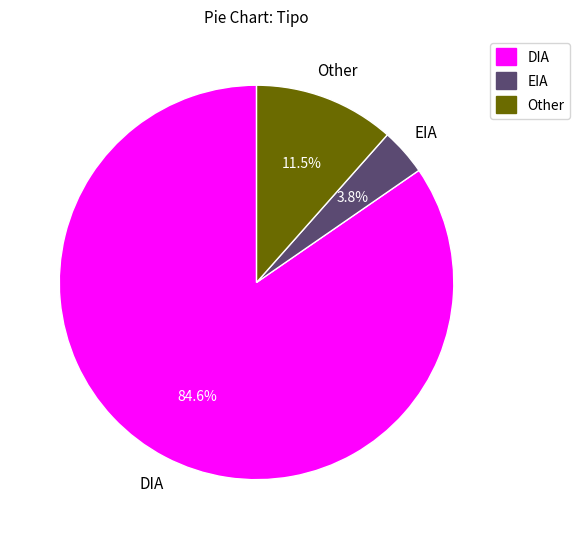

Rank the categories by value from highest to lowest.

DIA, Other, EIA